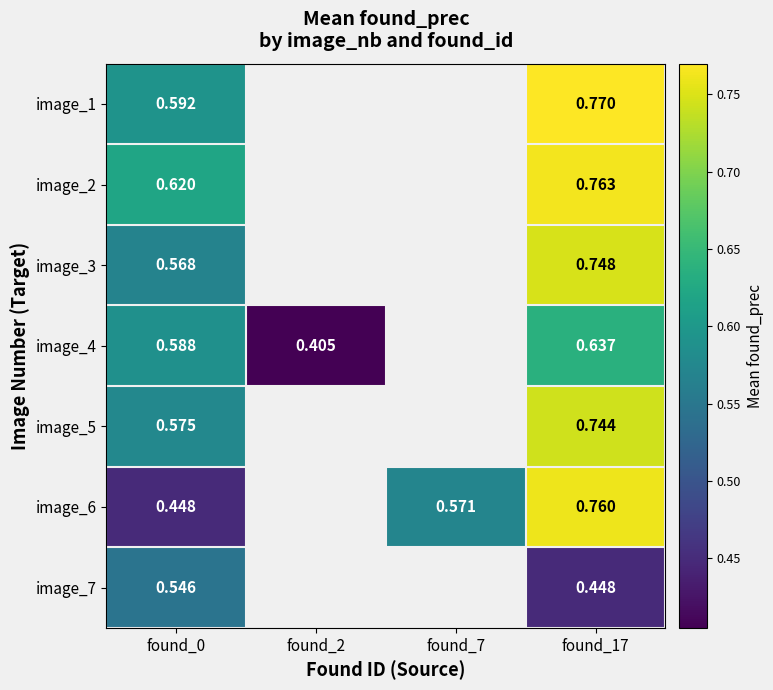

The image_2 series shows 0.8 at found_17. True or false?

True